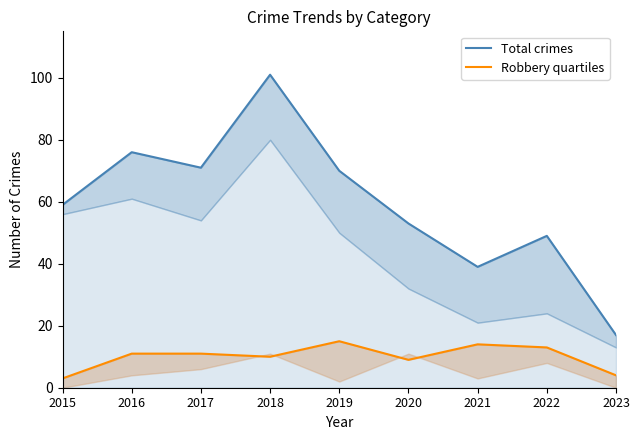

In Total crimes, how many points are lower than both neighbors (excluding endpoints)?

2